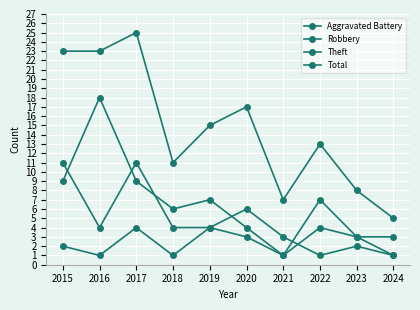

Rank the series at 2019 from lowest to highest value.

Aggravated Battery, Robbery, Theft, Total